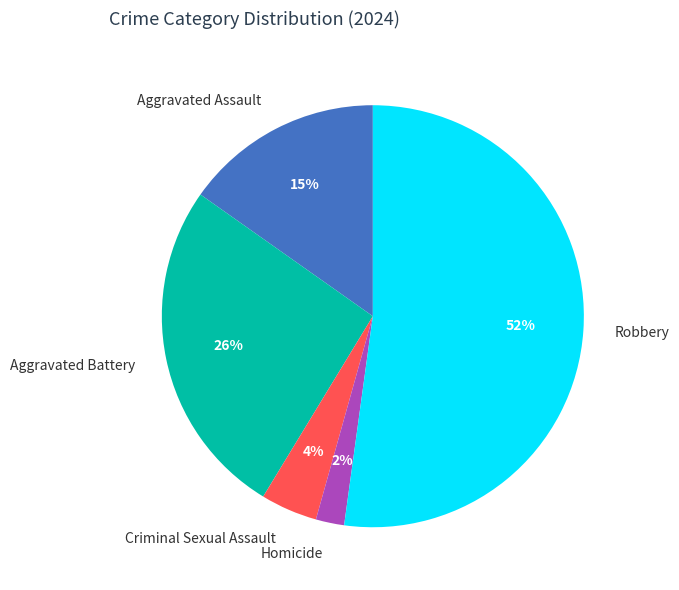

Combined, do Criminal Sexual Assault and Aggravated Assault account for over 50%?

No